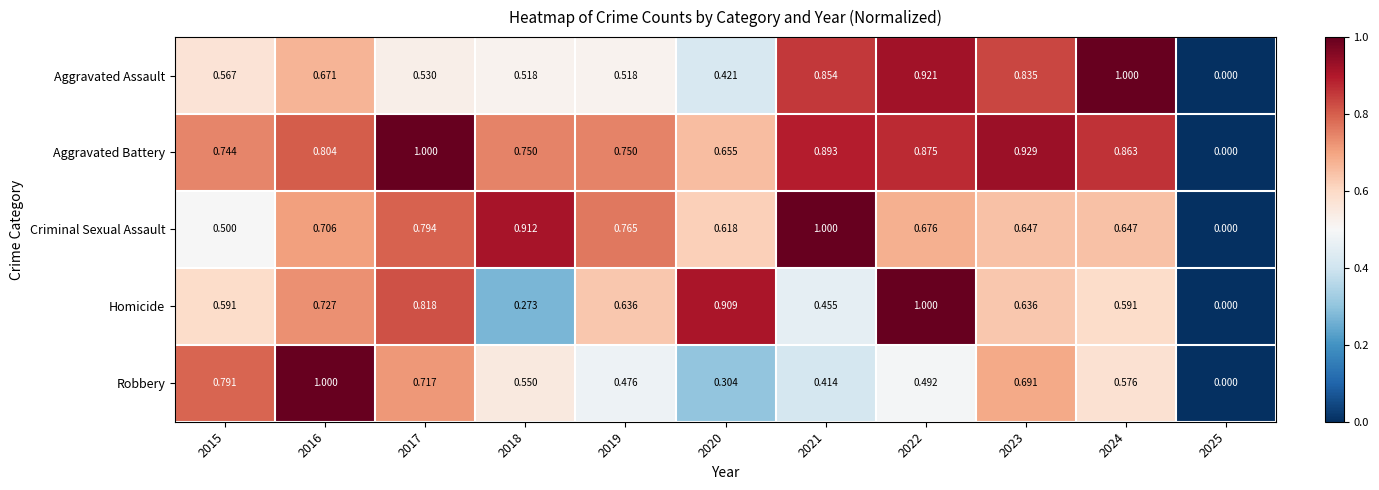

Which series has the largest total across all categories?

Aggravated Battery